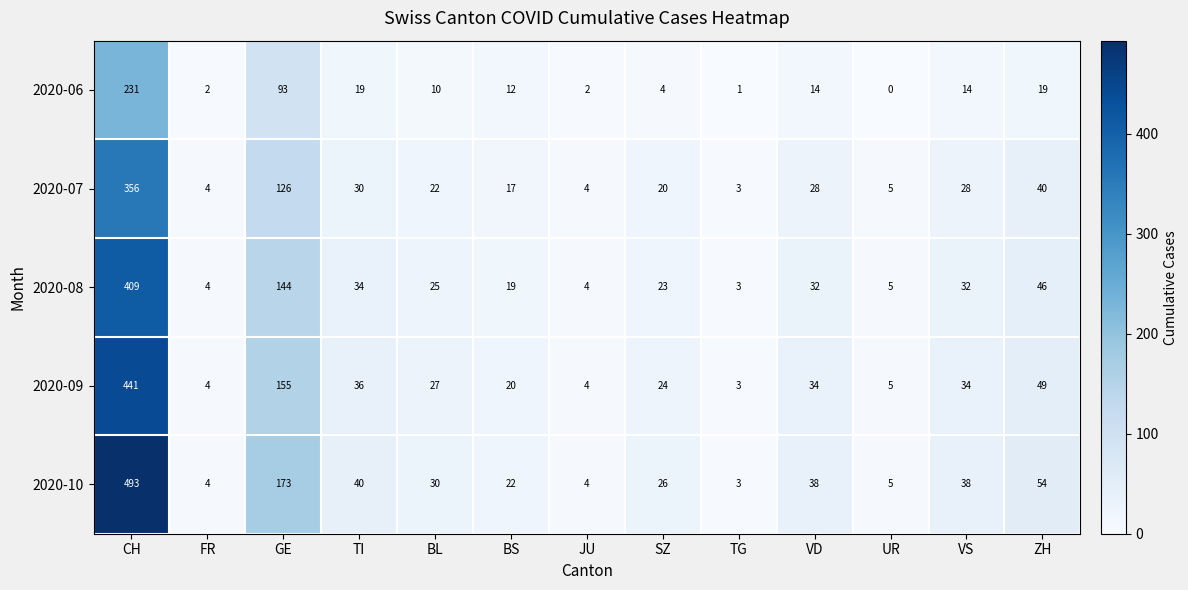

Rank the series by their maximum value, from highest to lowest.

2020-10, 2020-09, 2020-08, 2020-07, 2020-06